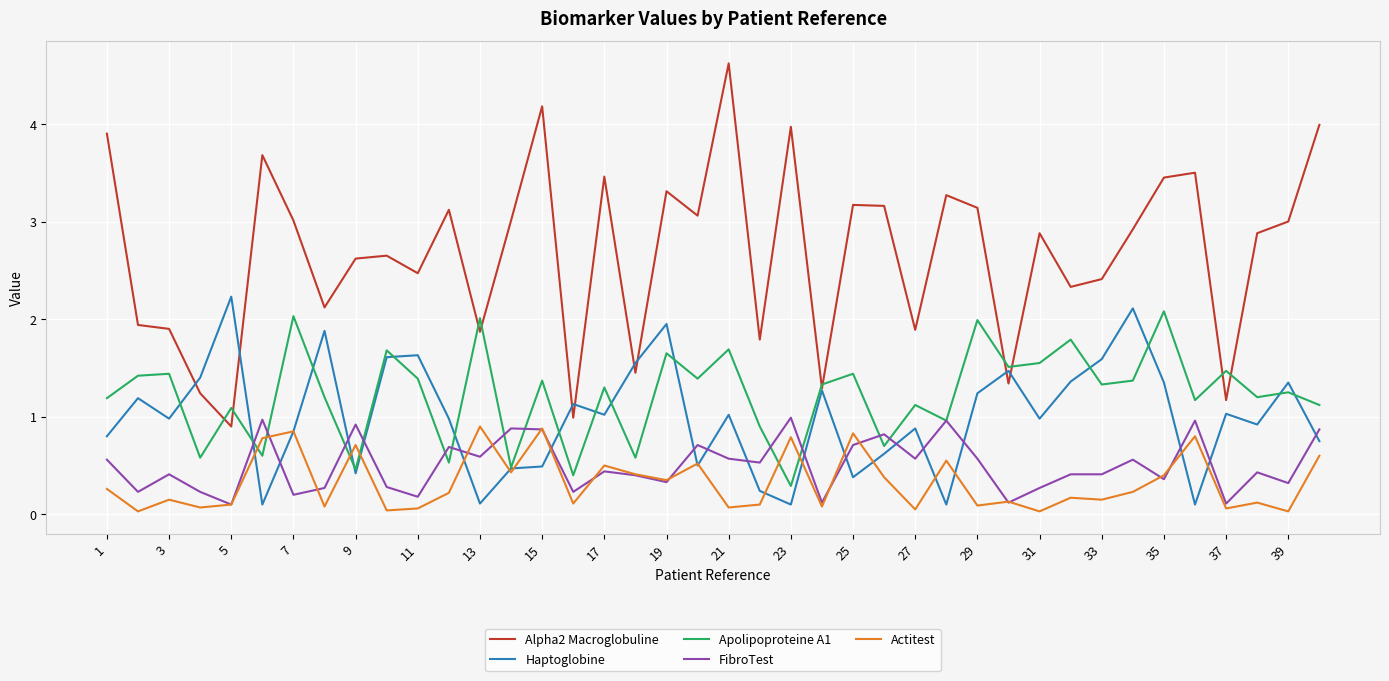

True or false: FibroTest and Haptoglobine cross at least once.

True